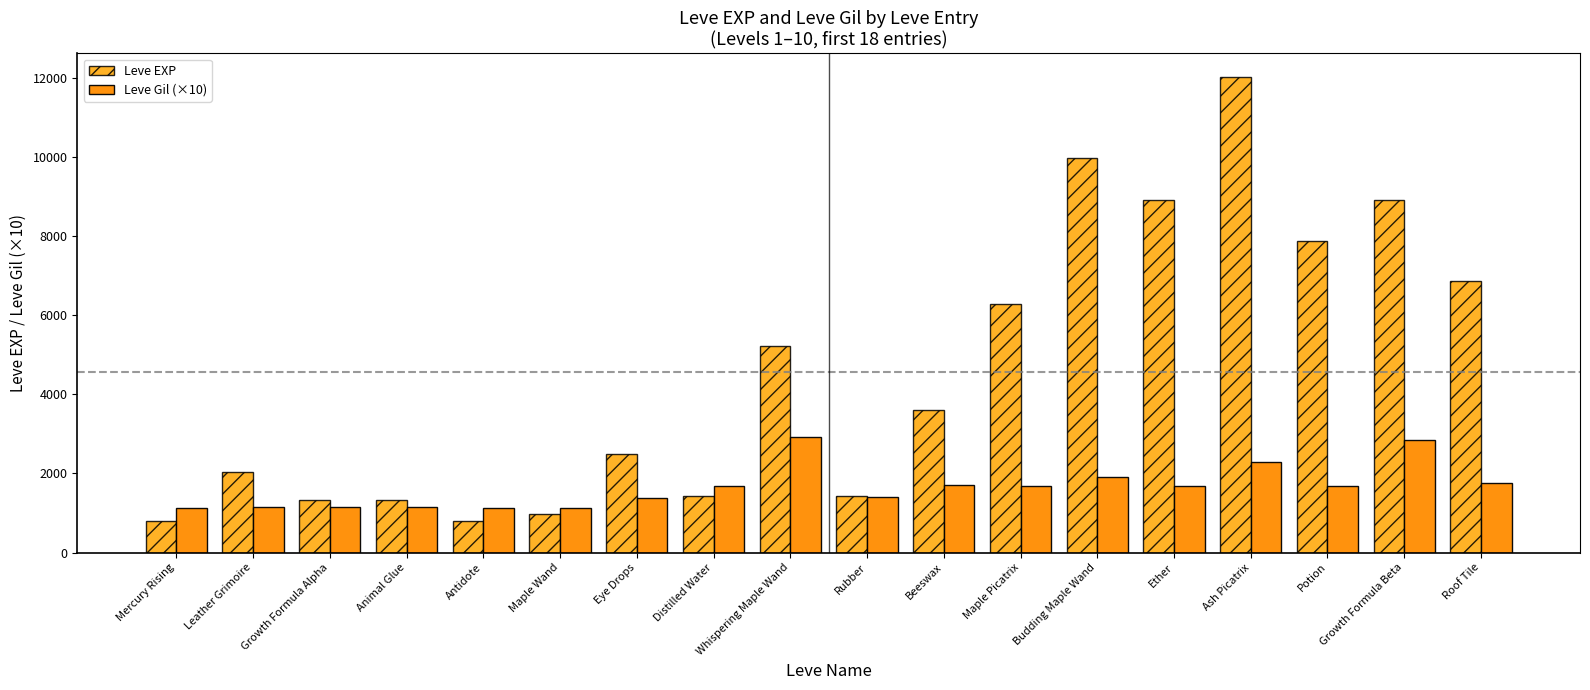

At how many categories does at least one series exceed 8140?

4